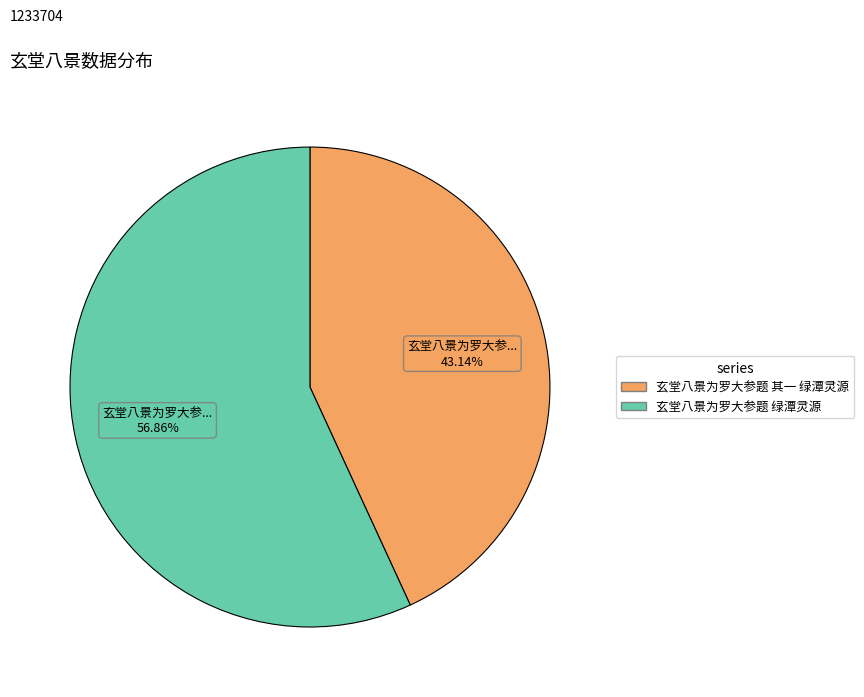

Rank the categories by value from highest to lowest.

玄堂八景为罗大参题 绿潭灵源, 玄堂八景为罗大参题 其一 绿潭灵源